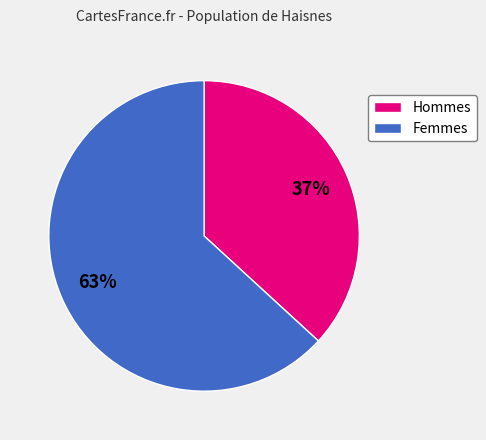

Is there a majority slice in this chart?

Yes